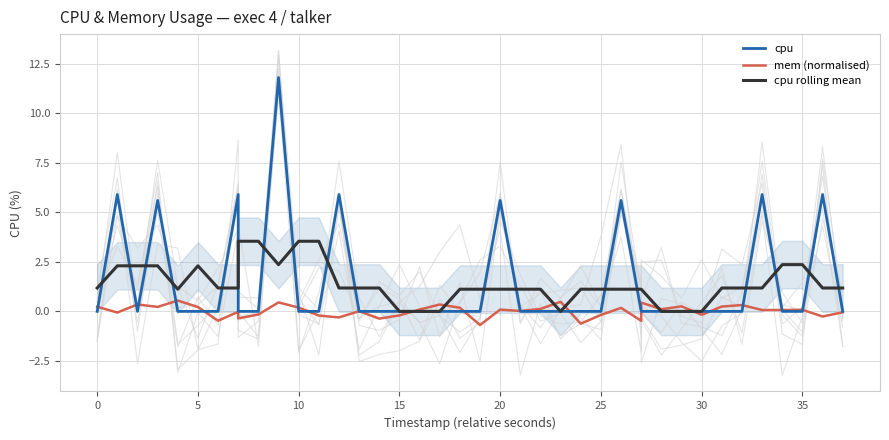

What is the sum of all cpu rolling mean values?

55.7